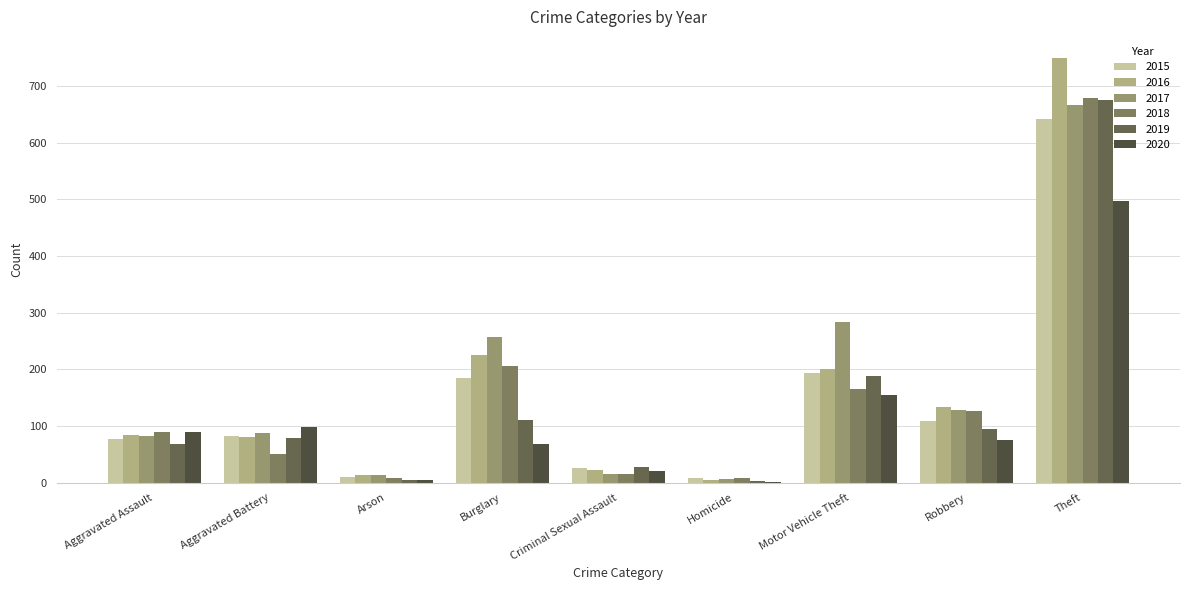

What is the label of the 9th bar from the right?

Aggravated Assault